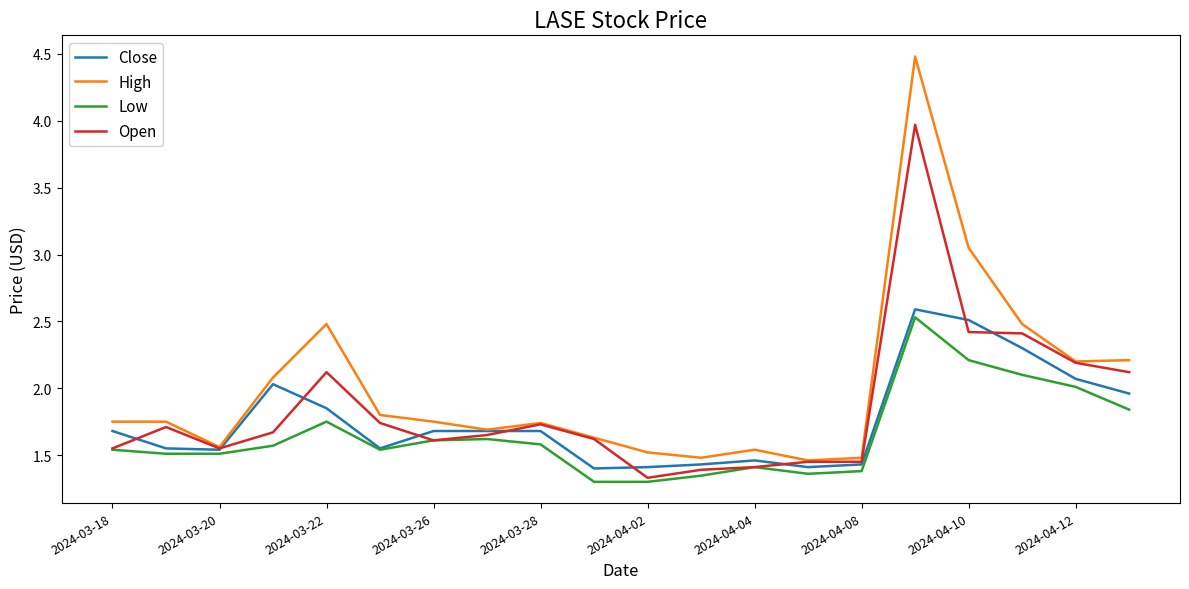

Which series has the largest total across all categories?

High